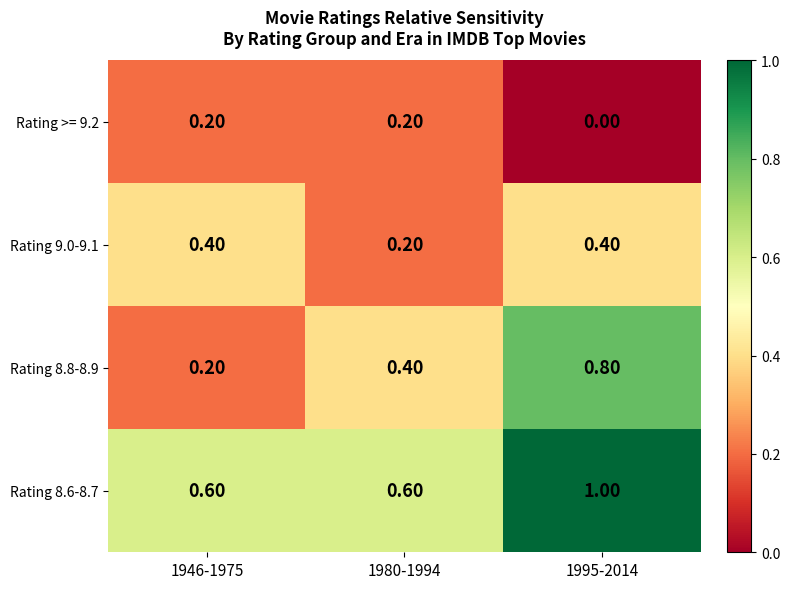

What is the spread (max minus min) of values at 1980-1994?

0.4